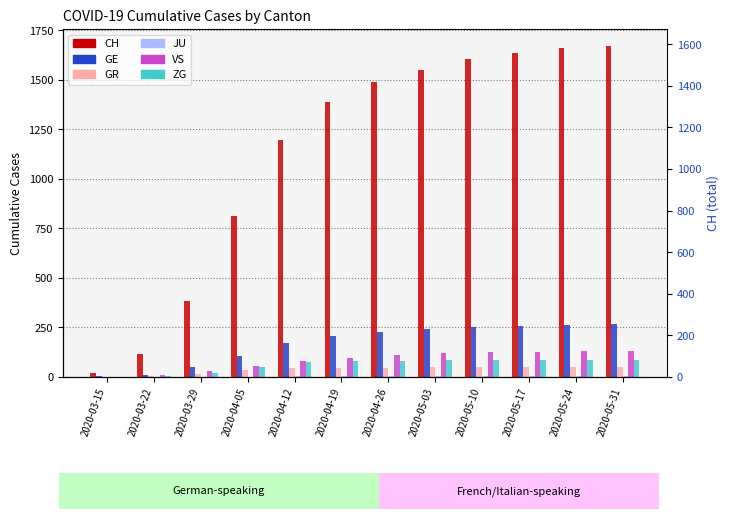

Read the CH value at 2020-05-17, to the nearest 50.

1650